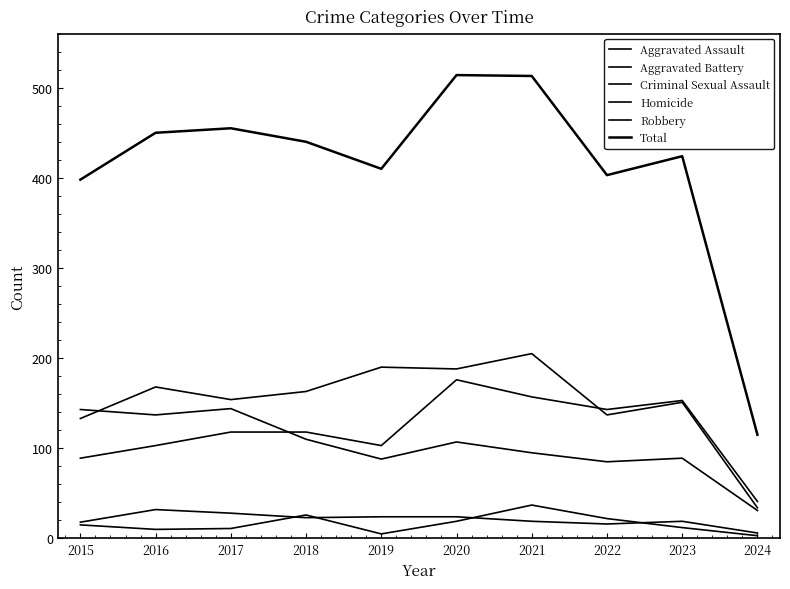

What is the average value of the Aggravated Battery series?

152